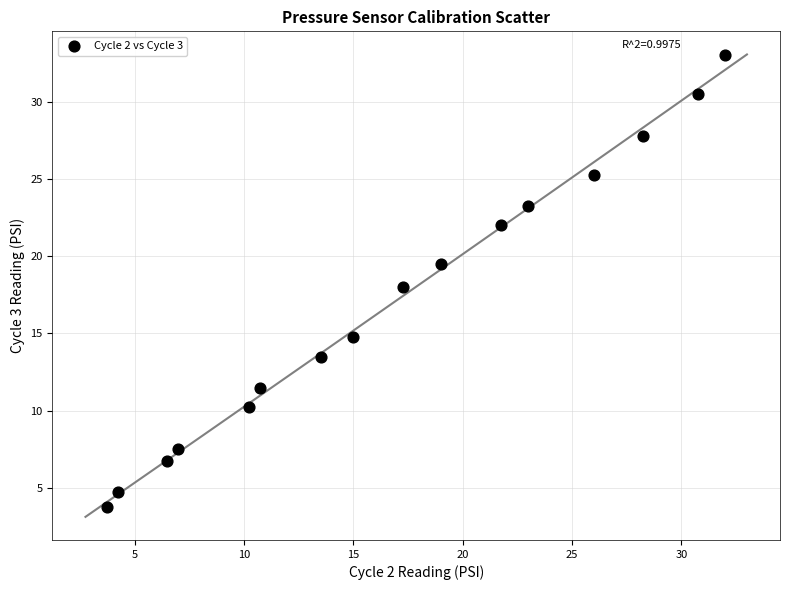

What is the range of X values (max minus min)?

28.2